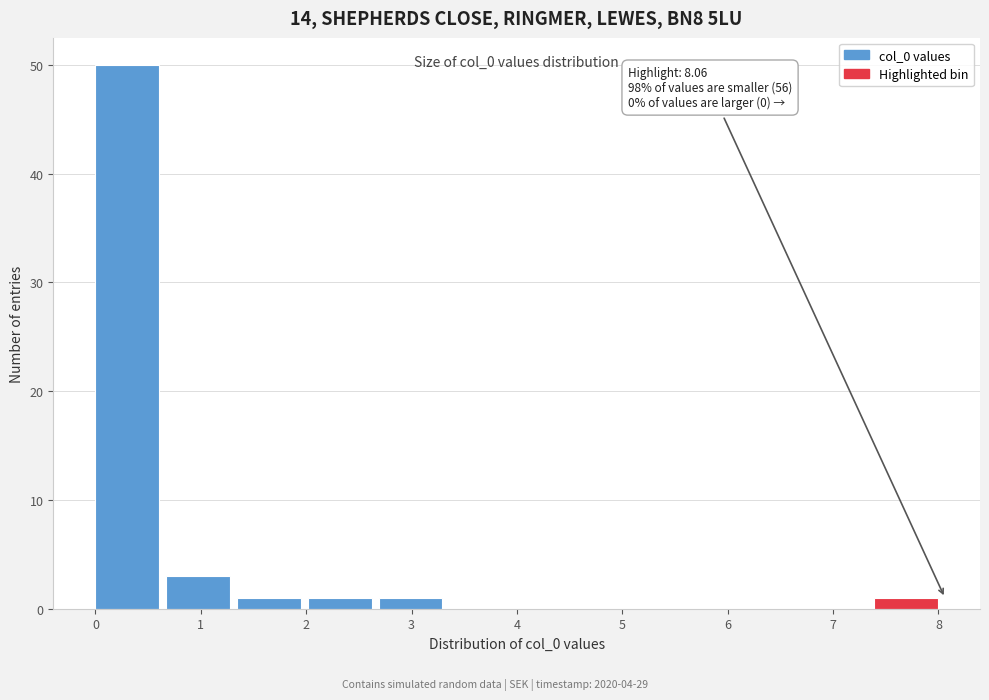

Which range on the x-axis has the tallest bar?

0.0 to 0.7